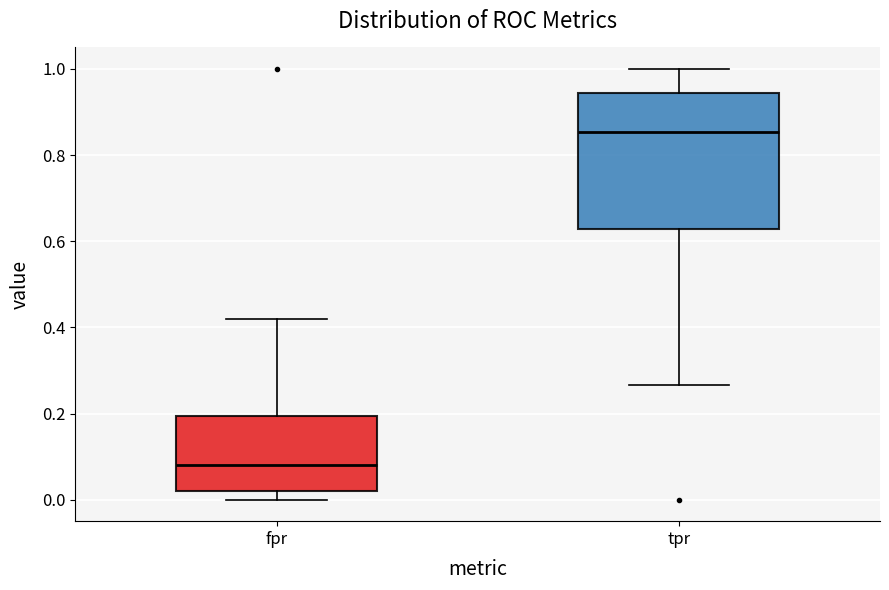

Which box's median line is the lowest?

fpr